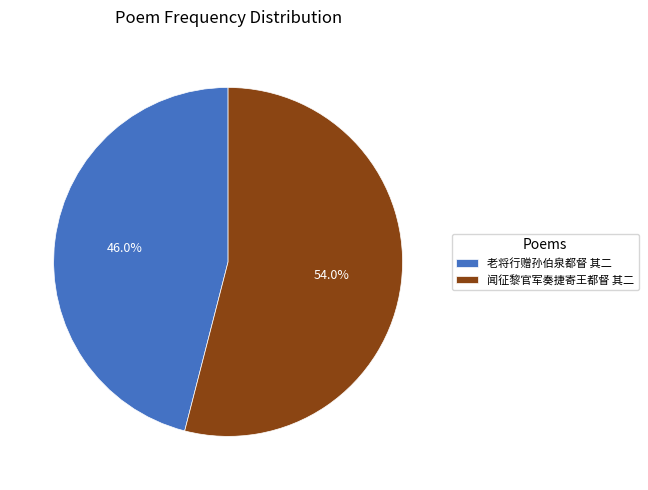

Approximately how many times larger is the value at 老将行赠孙伯泉都督 其二 compared to 闻征黎官军奏捷寄王都督 其二?

0.9